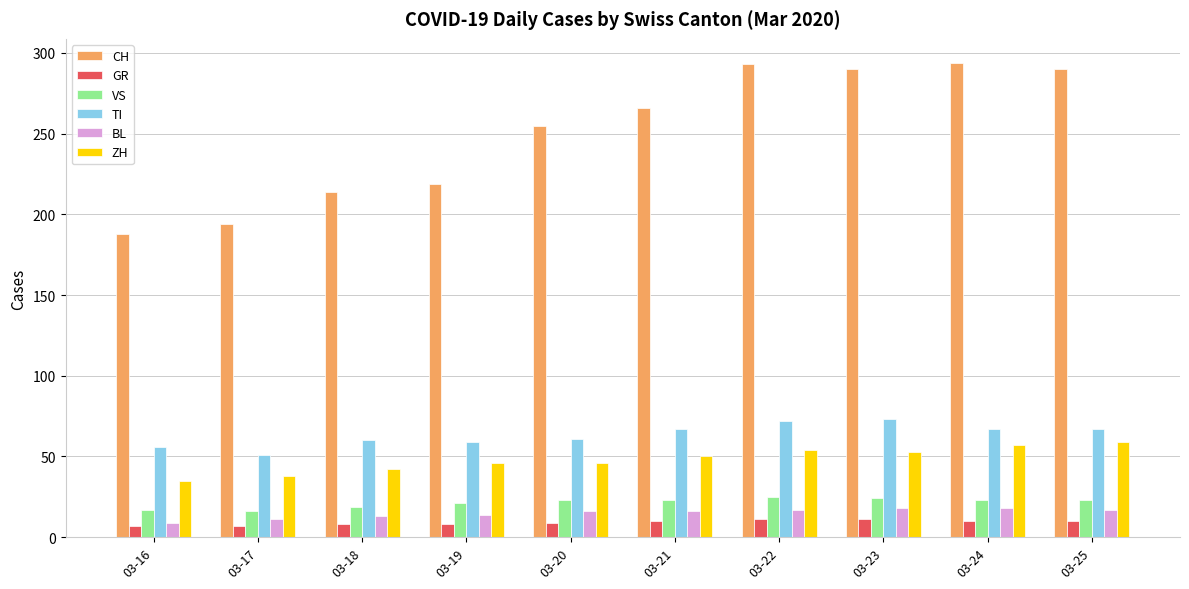

What is the sum of the TI values at 03-16 and 03-24?

123